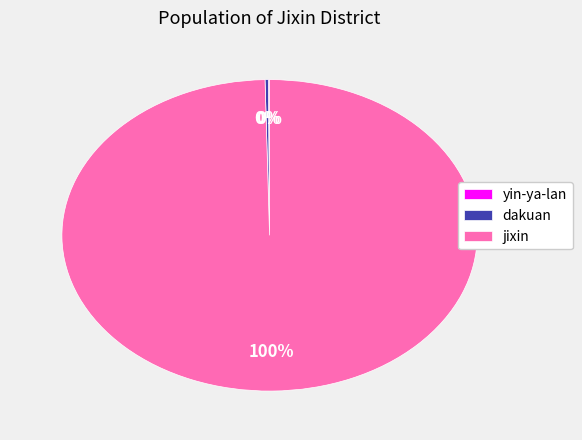

Which slice is the largest?

jixin